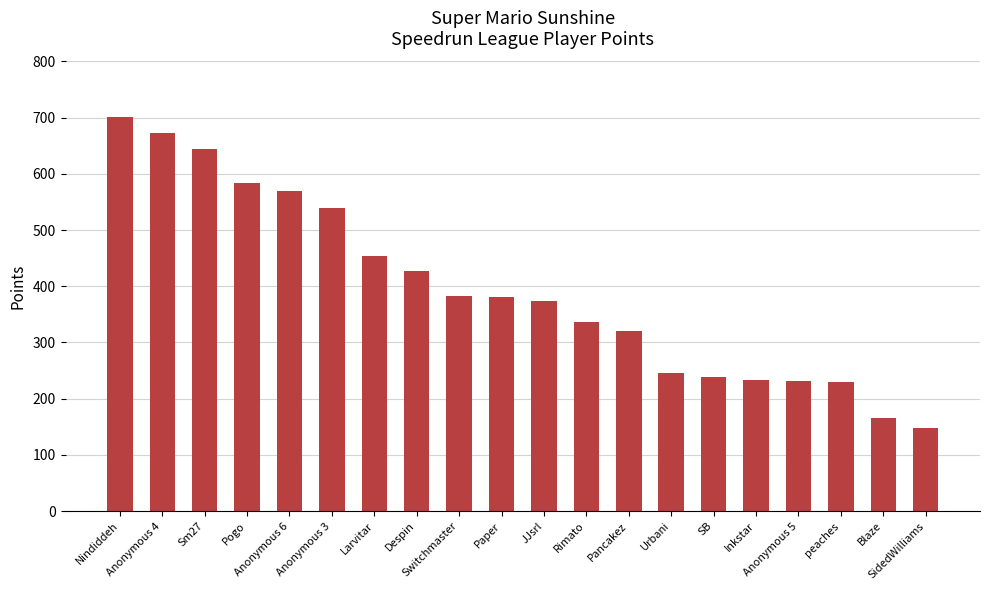

What is the change in value from Larvitar to Blaze?

-288